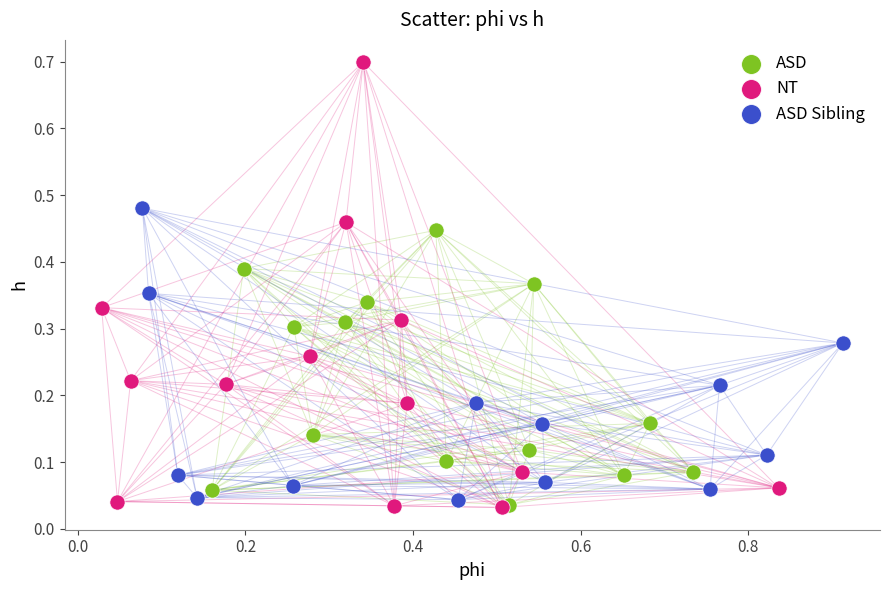

Which series contains the highest Y value?

NT